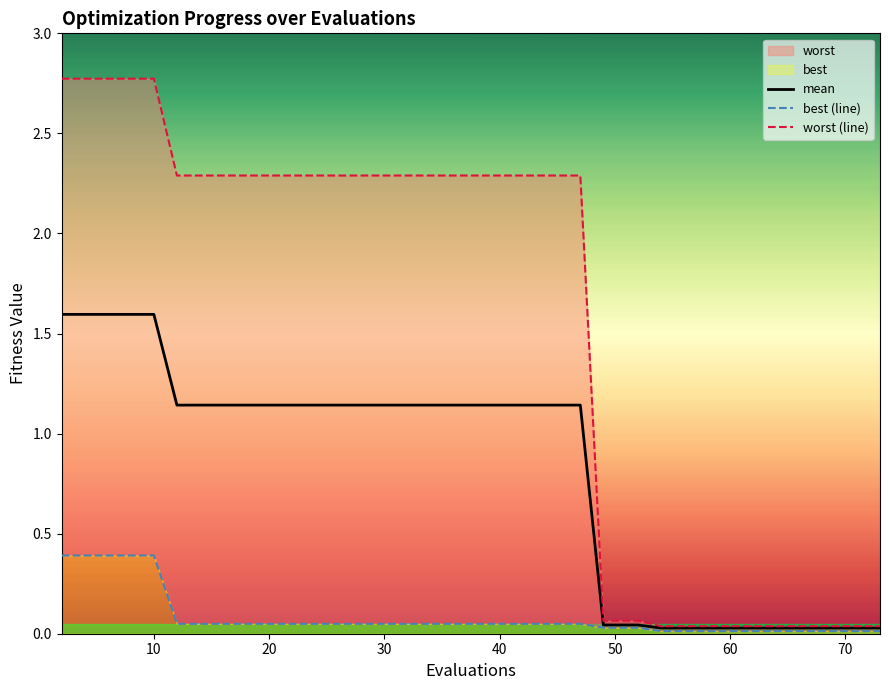

What is the difference between the maximum and minimum values in the best (line) series?

0.4